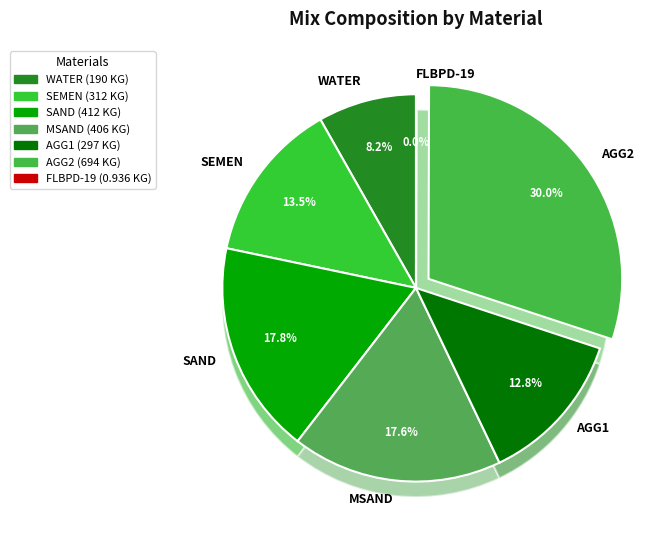

What is the change in value from SAND to AGG2?

+282.0